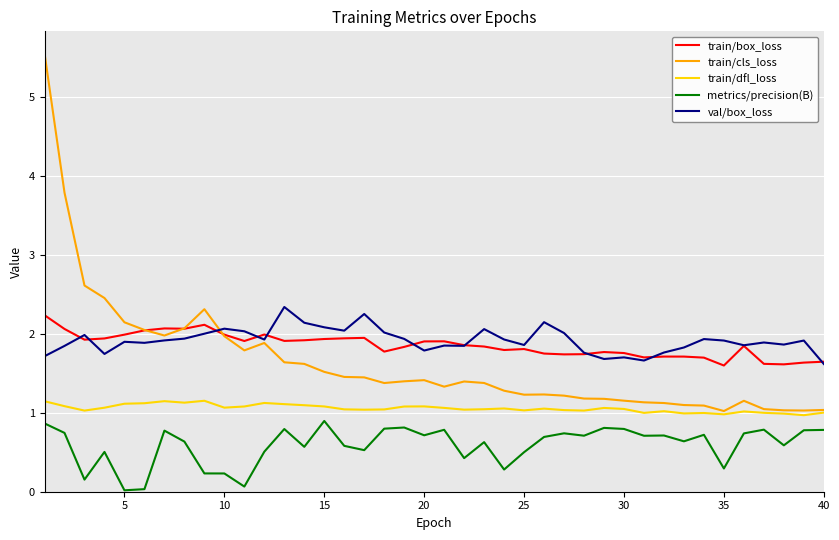

True or false: train/dfl_loss and metrics/precision(B) intersect in this chart.

False